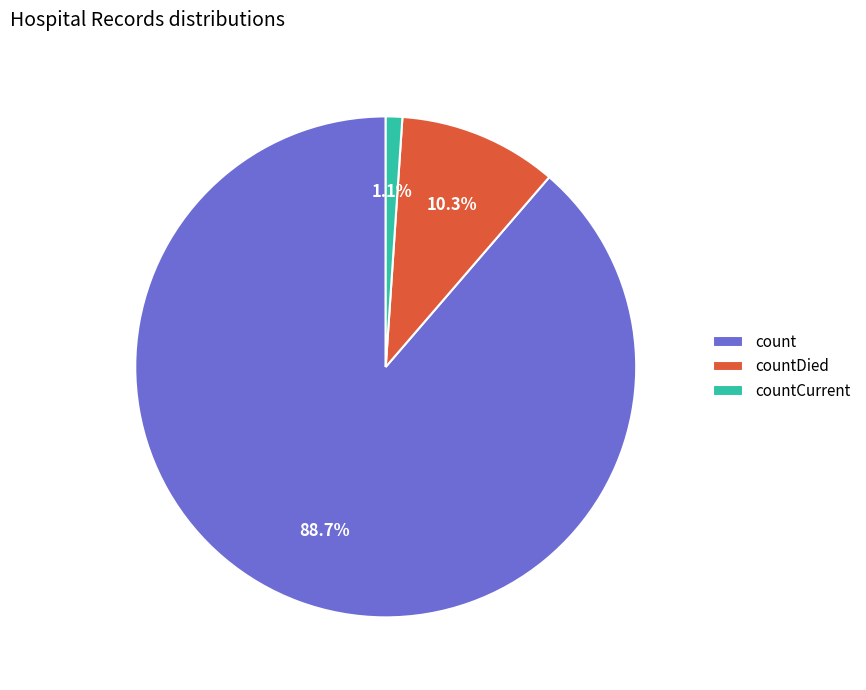

To the nearest percent, what is the difference between the countDied and count slice percentages?

78%